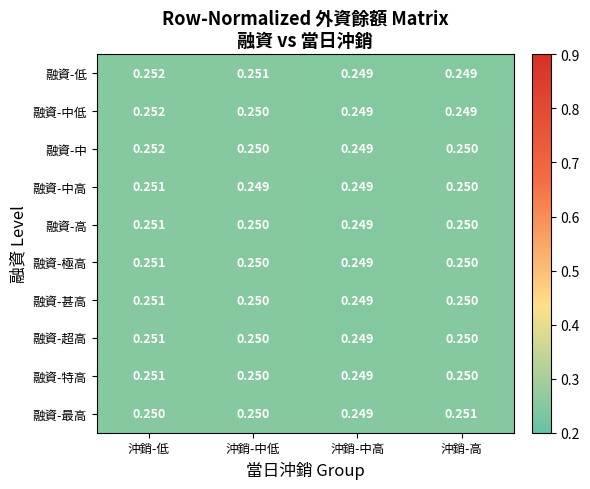

At which category is the sum across all series the highest?

沖銷-低